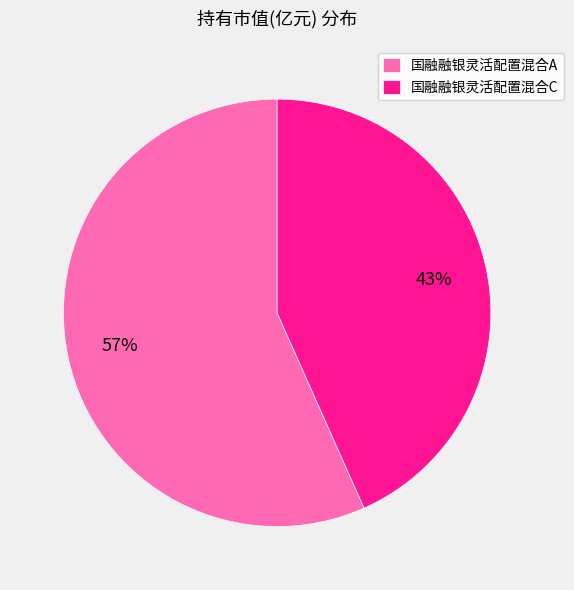

How many segments does this pie chart have?

2